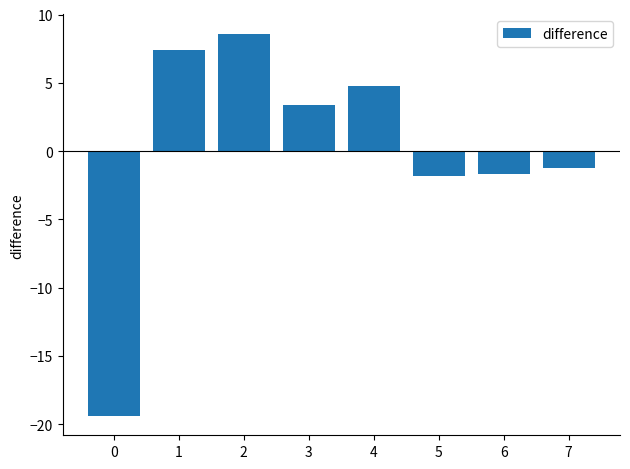

How many values are below zero?

4